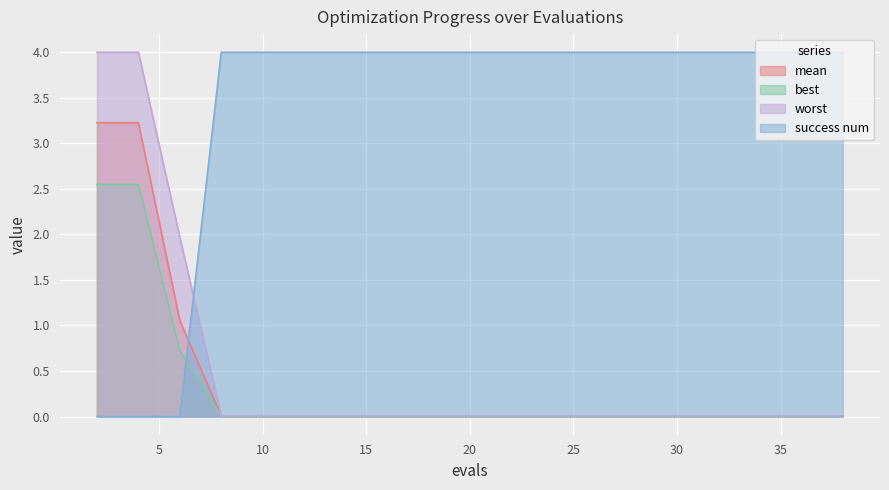

Does the chart display data point markers on the line(s)?

No